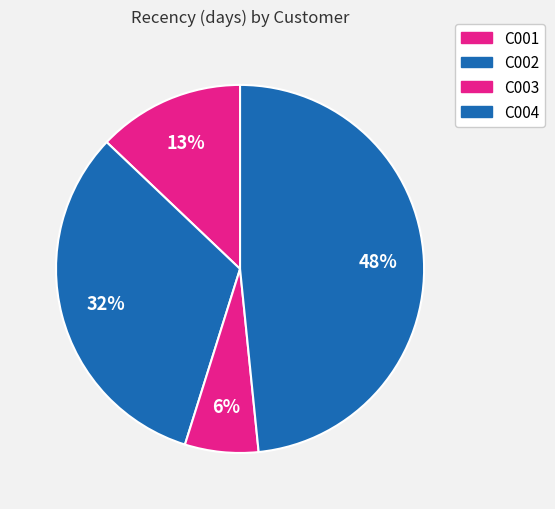

Rank the categories by value from highest to lowest.

C004, C002, C001, C003